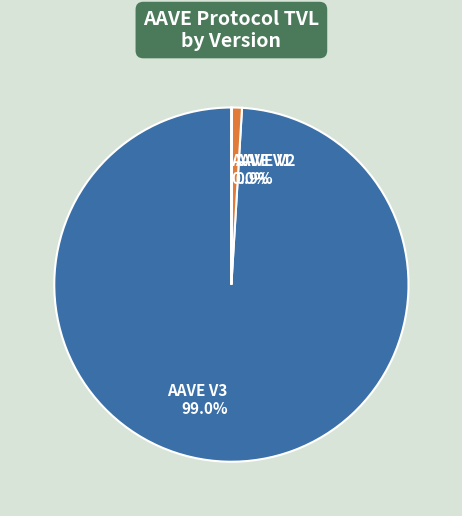

Do AAVE V3 and AAVE V2 together represent more than half of the pie?

Yes